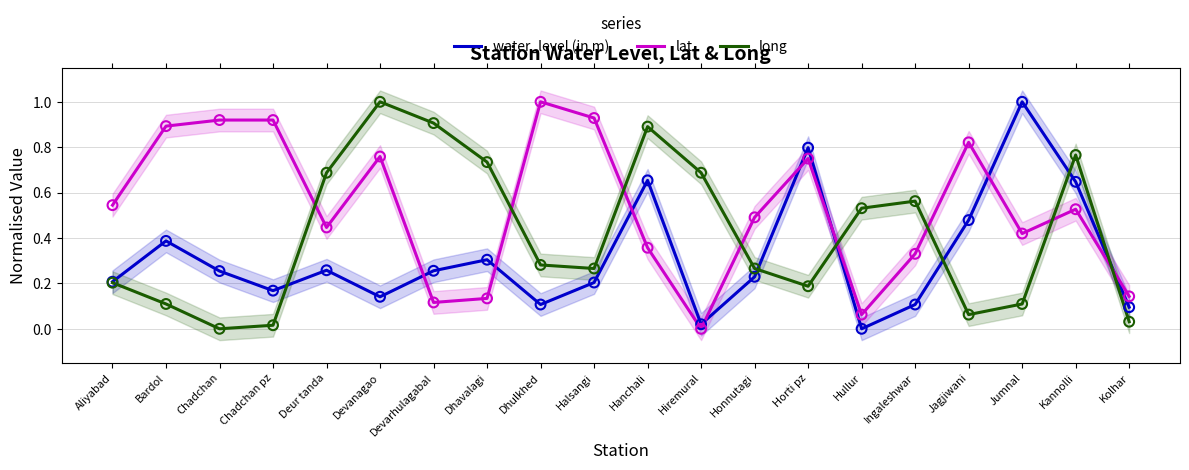

Which series has the largest Y range (max minus min)?

water_level (in m)